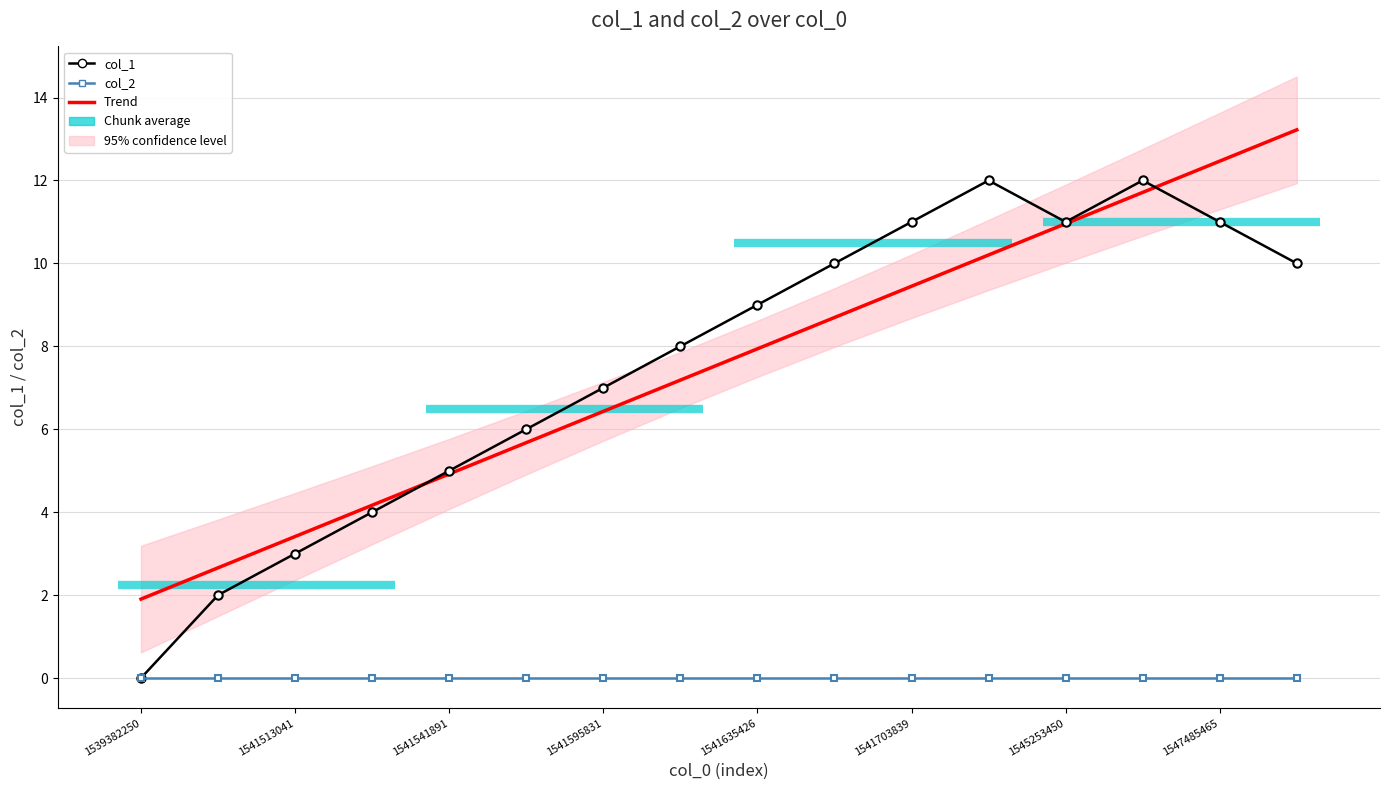

What is the label of the 12th point from the left?

11